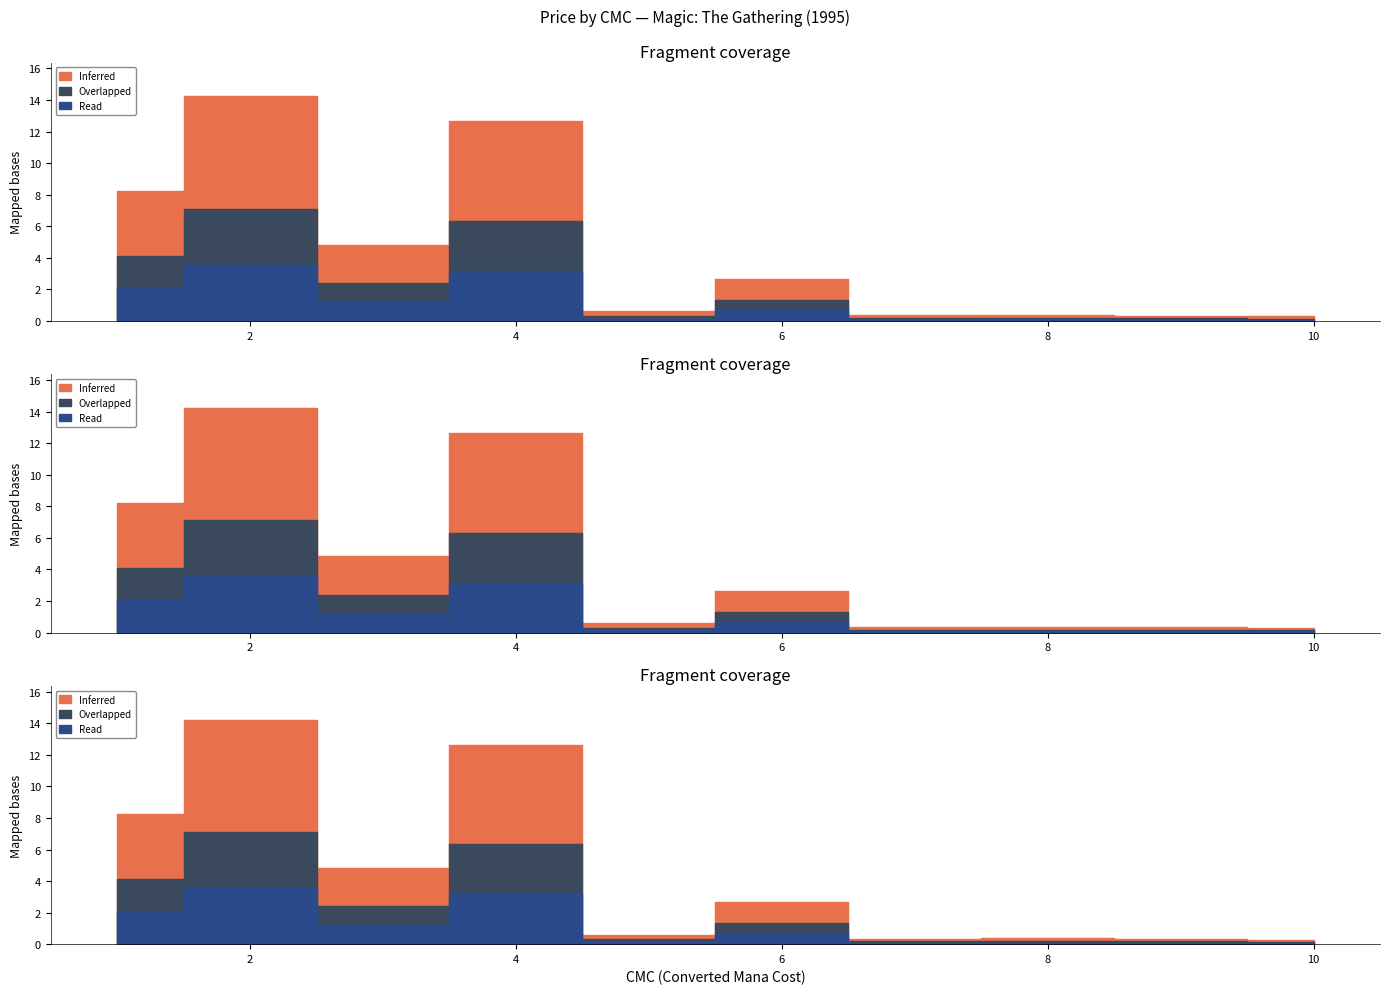

The value of Read at 7 is 0.1. True or false?

True